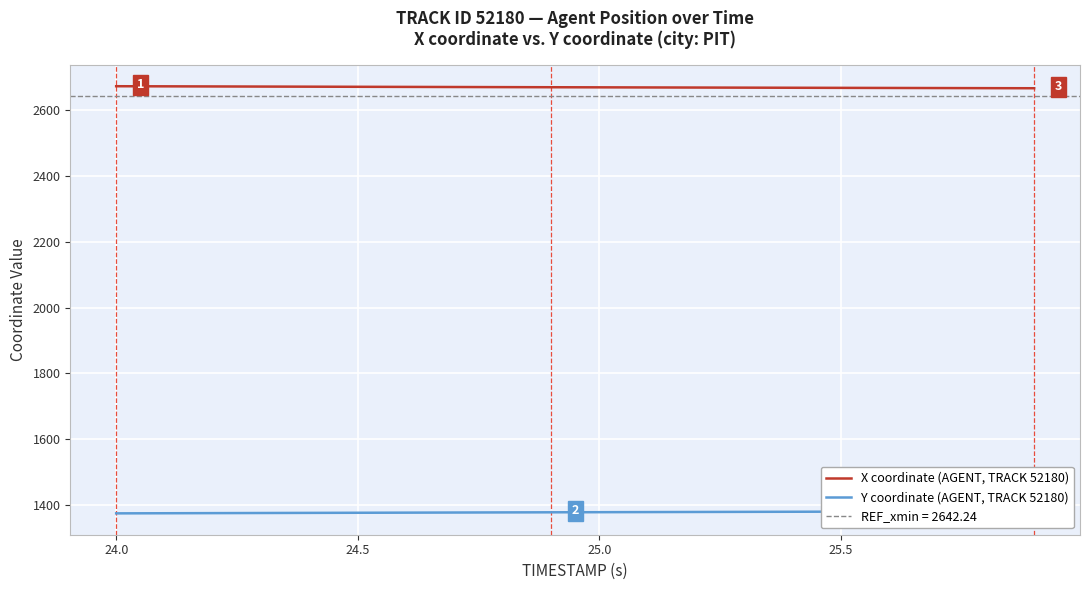

What is the maximum value for X coordinate (AGENT, TRACK 52180)?

2673.3